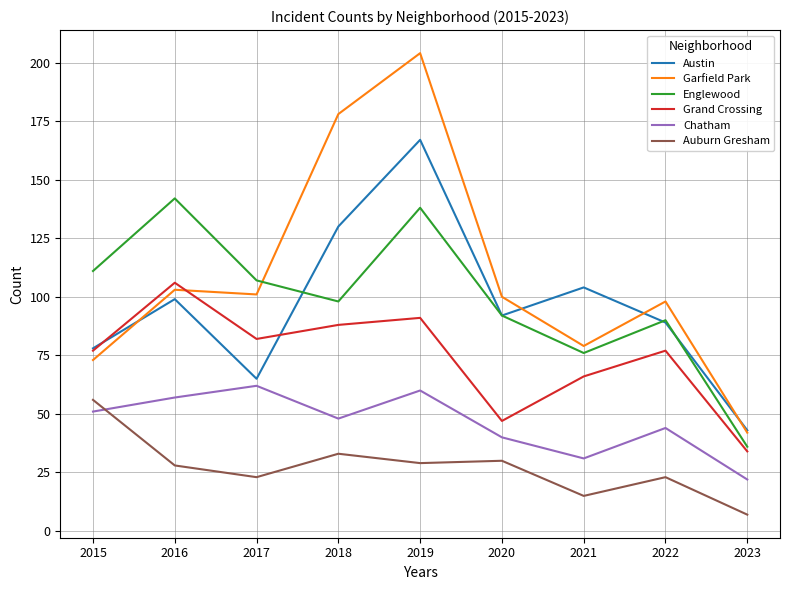

Rank the series at 2016 from lowest to highest value.

Auburn Gresham, Chatham, Austin, Garfield Park, Grand Crossing, Englewood